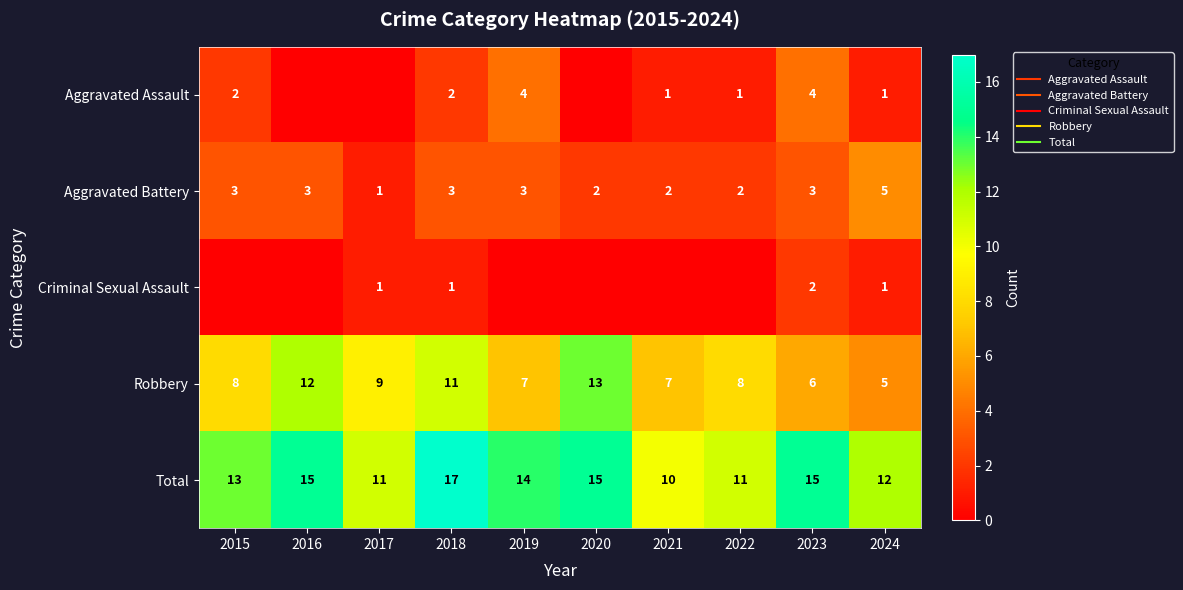

What is the sum of all Total values?

133